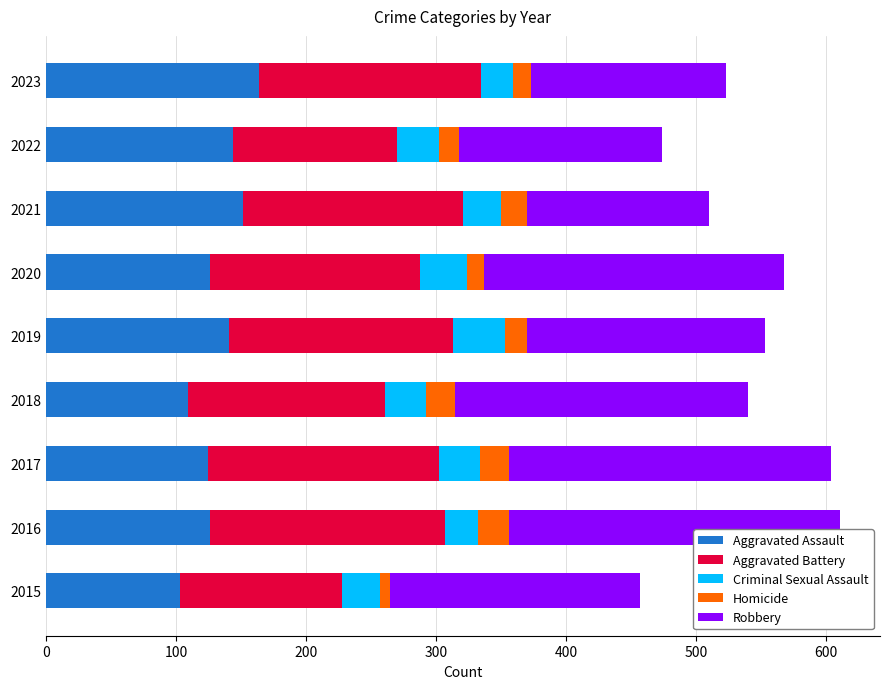

Is it true that Aggravated Assault equals 89 at 2022?

False